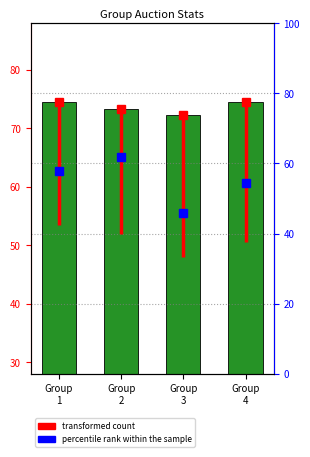

The value of percentile rank within sample at Group
1 is 57.9. True or false?

True